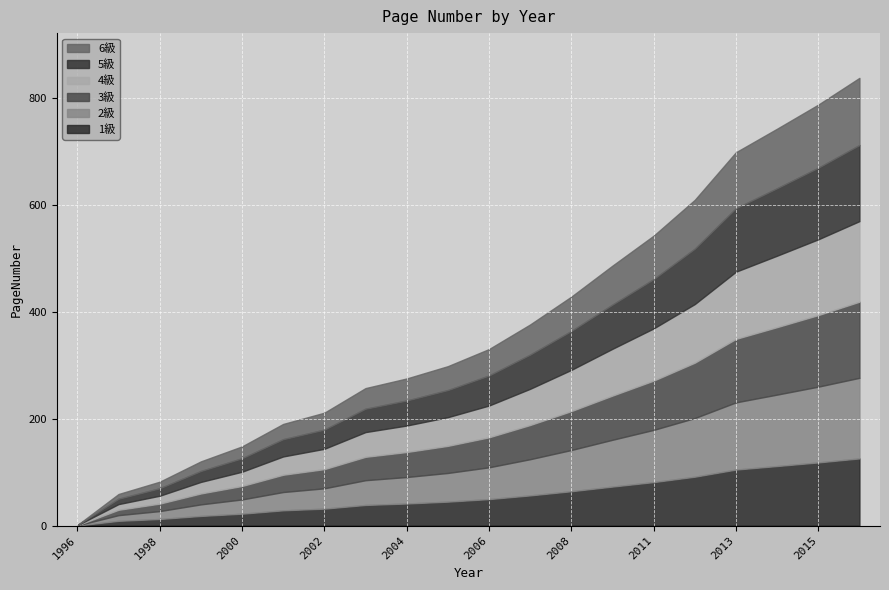

Which category has the highest value across all series?

2016